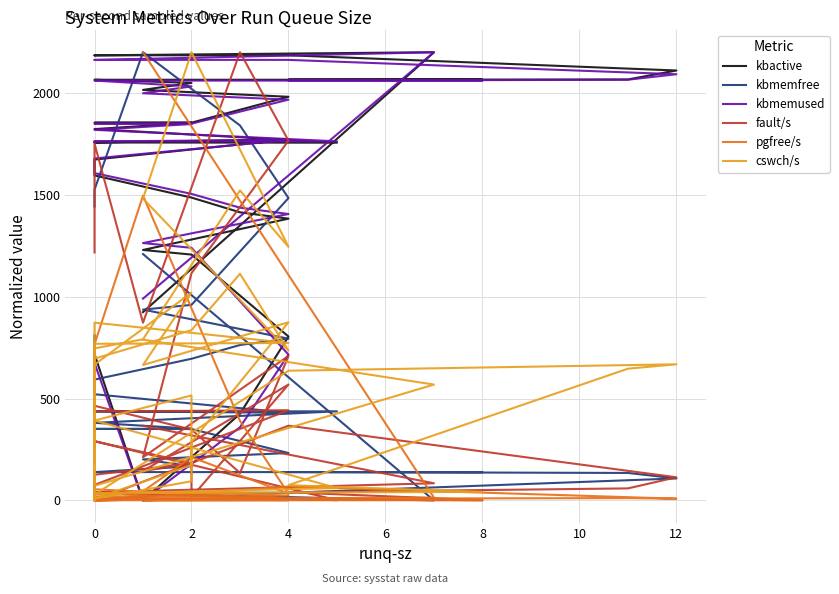

What is the value of the kbmemused point at the 12th from the left?

1678.7